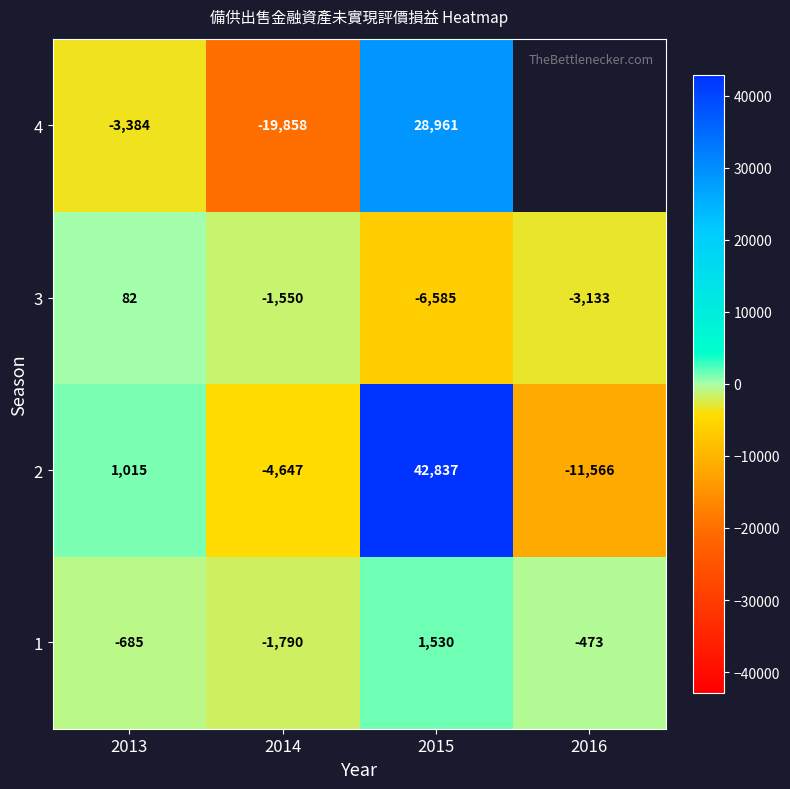

Is it true that 1 equals -1790 at 2014?

True